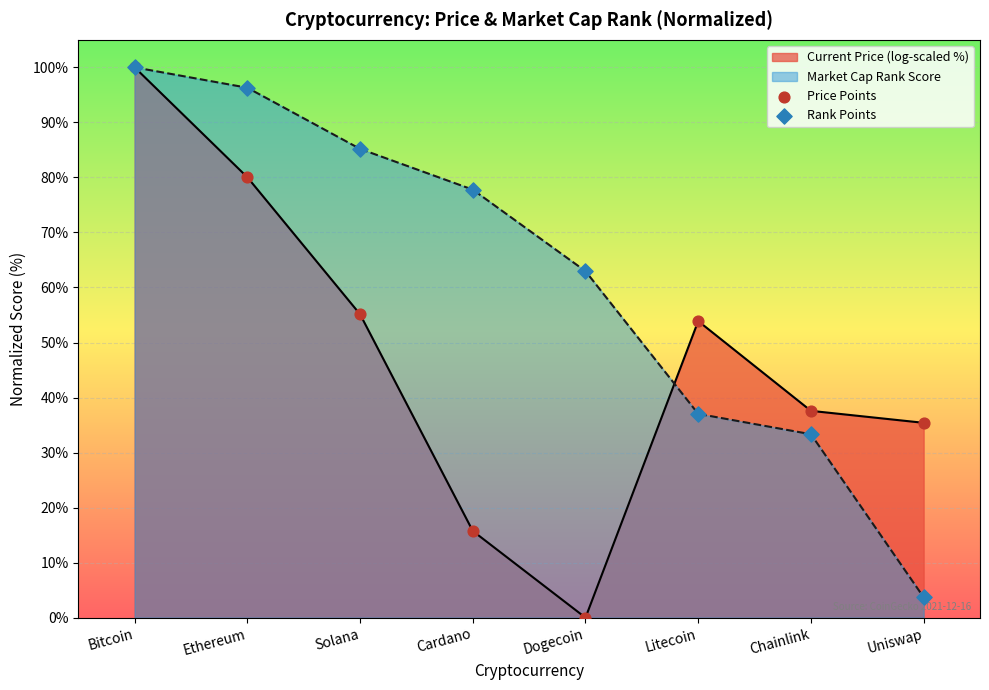

What is the total value across all series at Cardano?

93.5